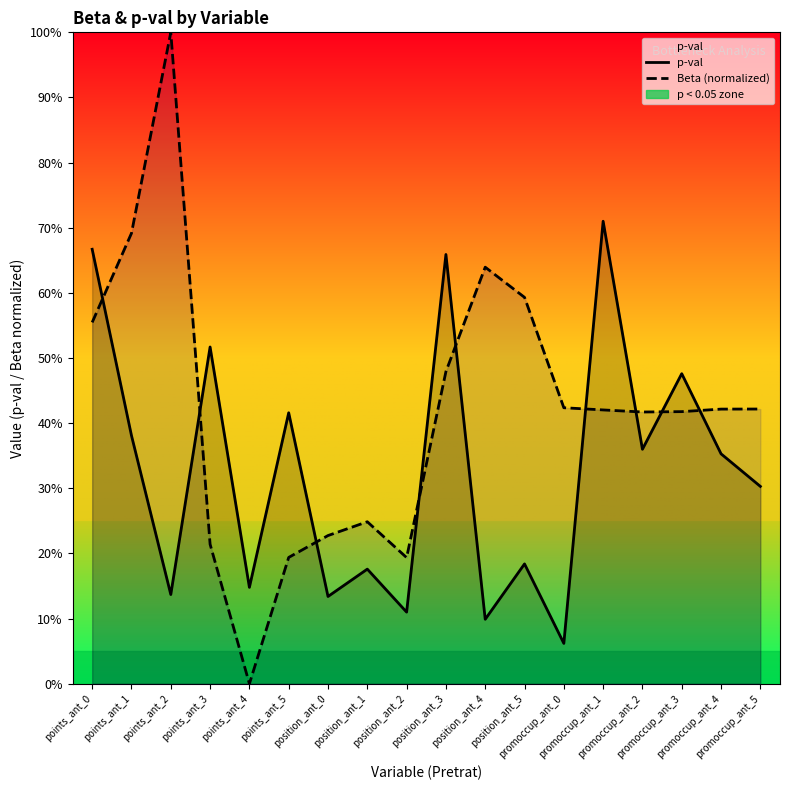

What are all the series names shown in the legend?

p-val, Beta (normalized)